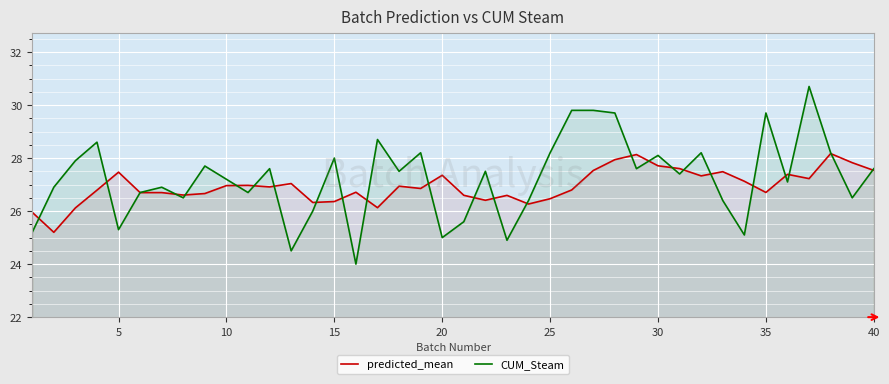

Which series has the largest range (max minus min)?

CUM_Steam